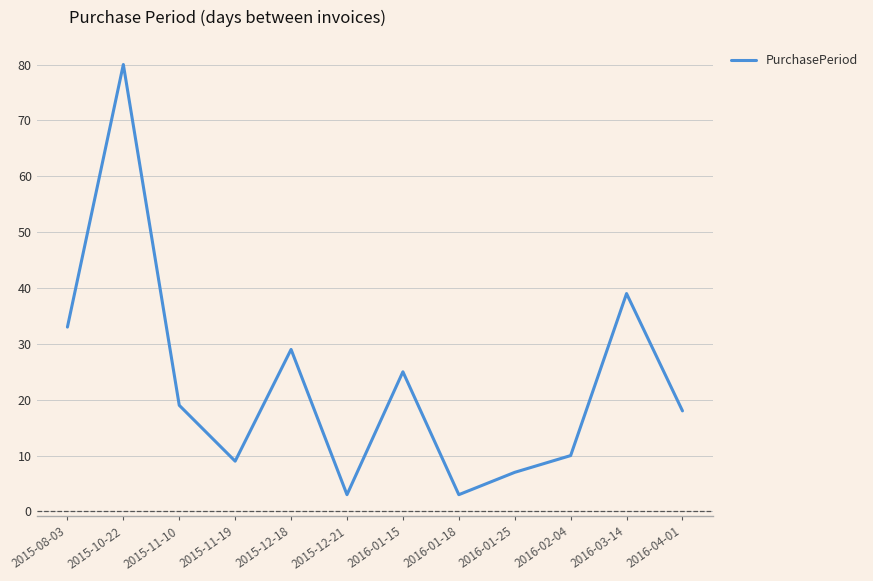

The chart shows a value of 58 at 2015-08-03. True or false?

False